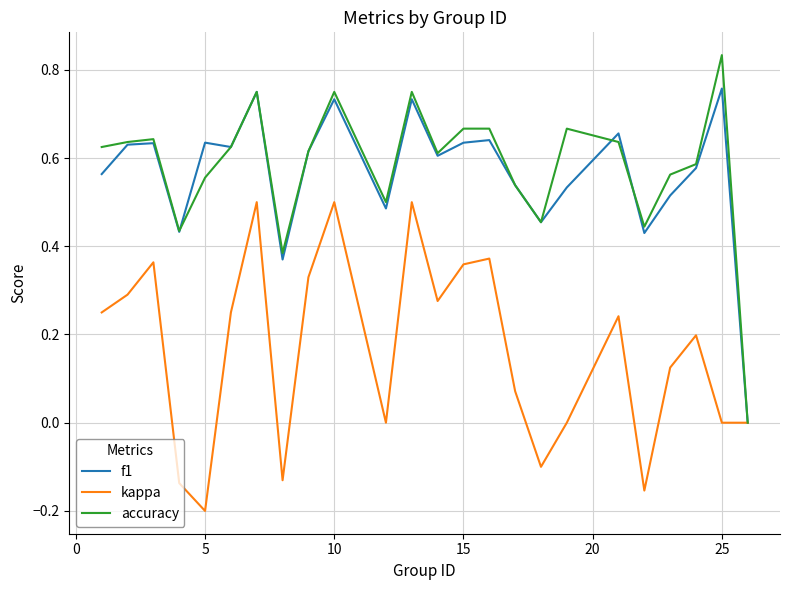

Which series has the largest range (max minus min)?

accuracy